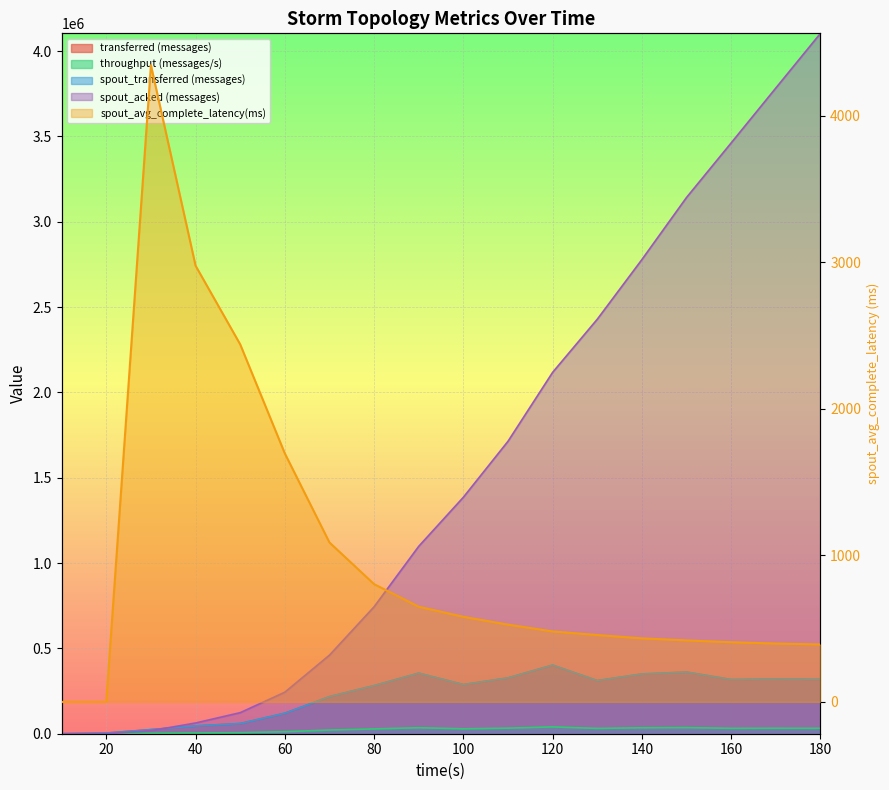

Is the value of transferred (messages) at 180 greater than the value of throughput (messages/s) at 130?

Yes